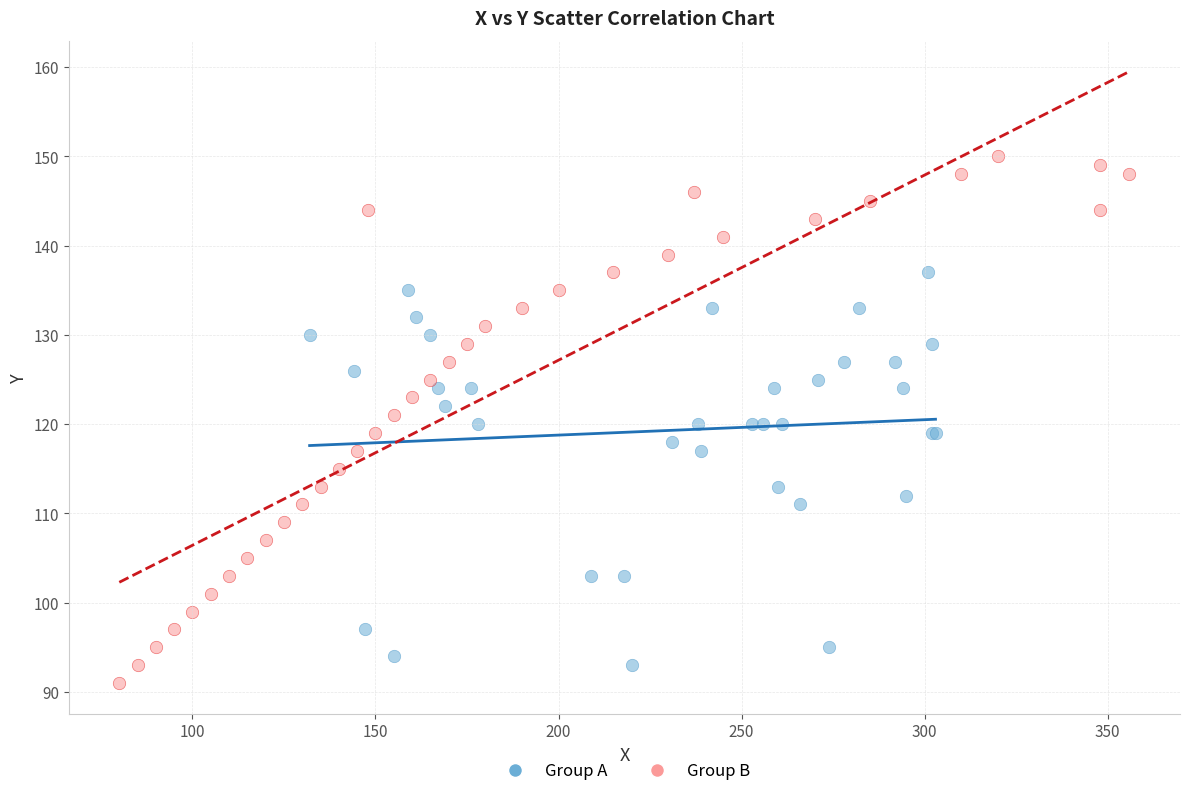

Which series has the largest Y range (max minus min)?

Group B